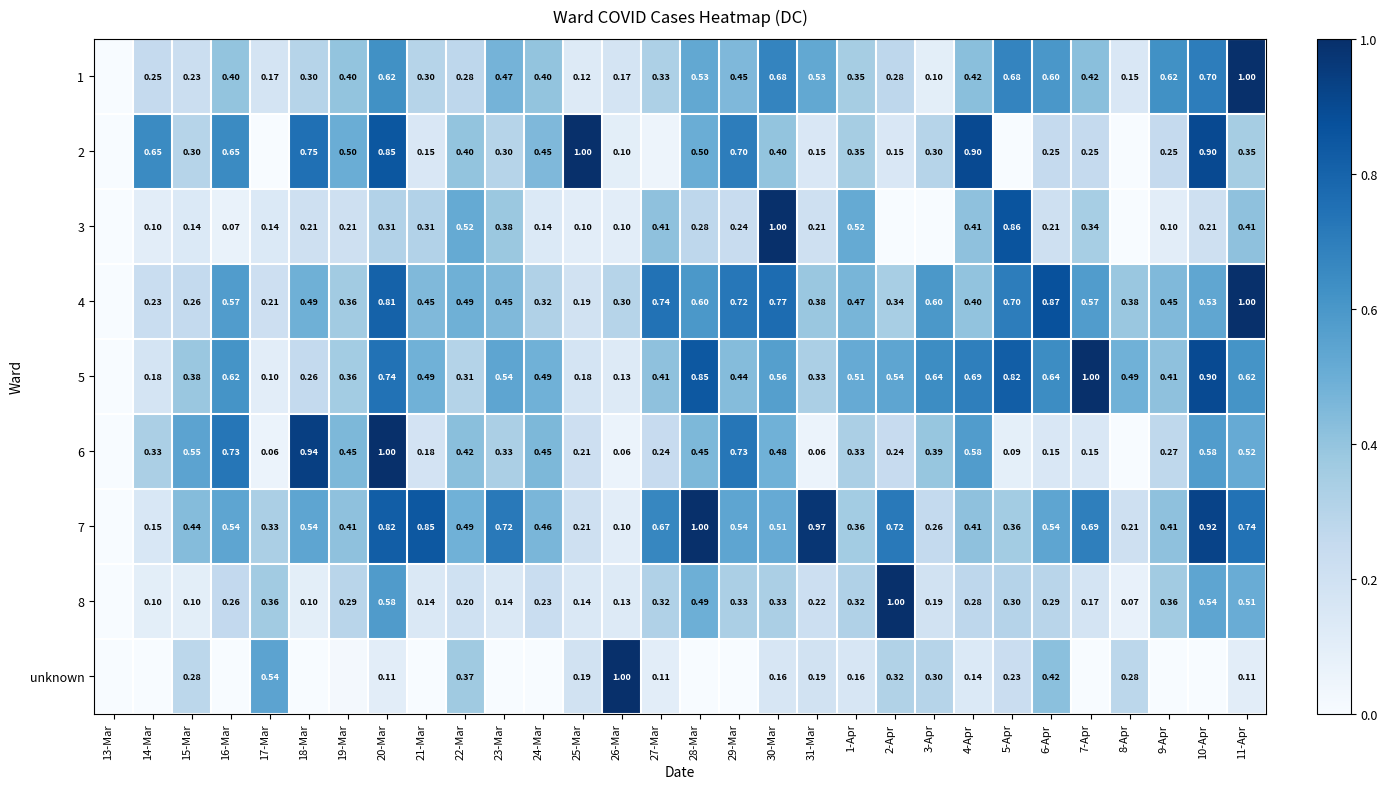

Which series changed the most between 13-Mar and 16-Mar?

6